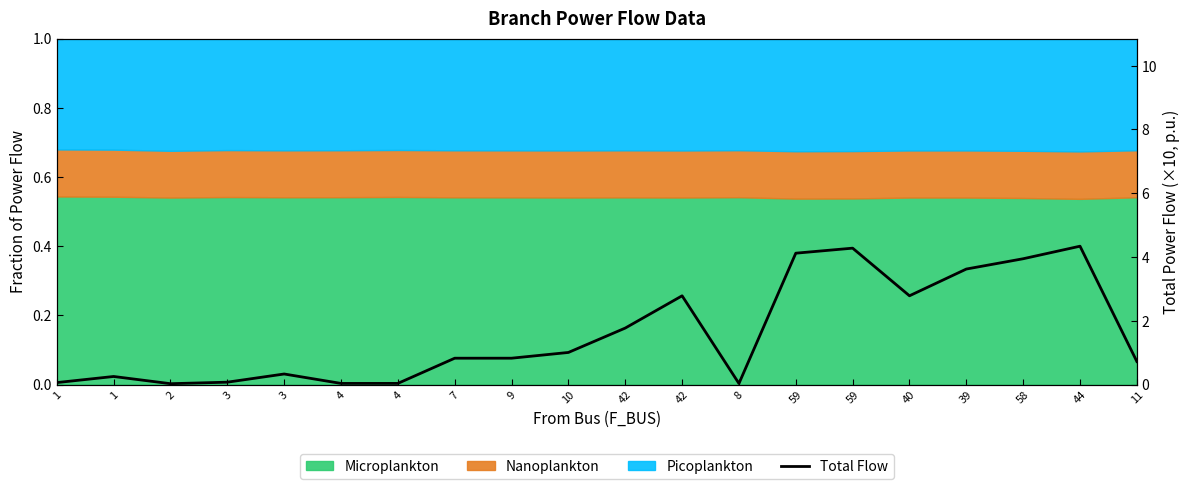

What is the label of the 4th point from the left?

3